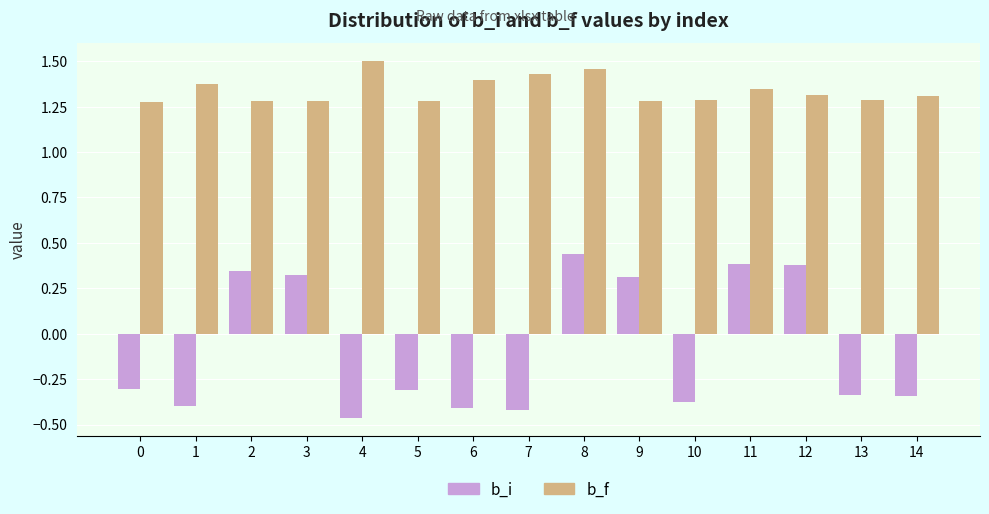

At which label does b_i reach its minimum?

4